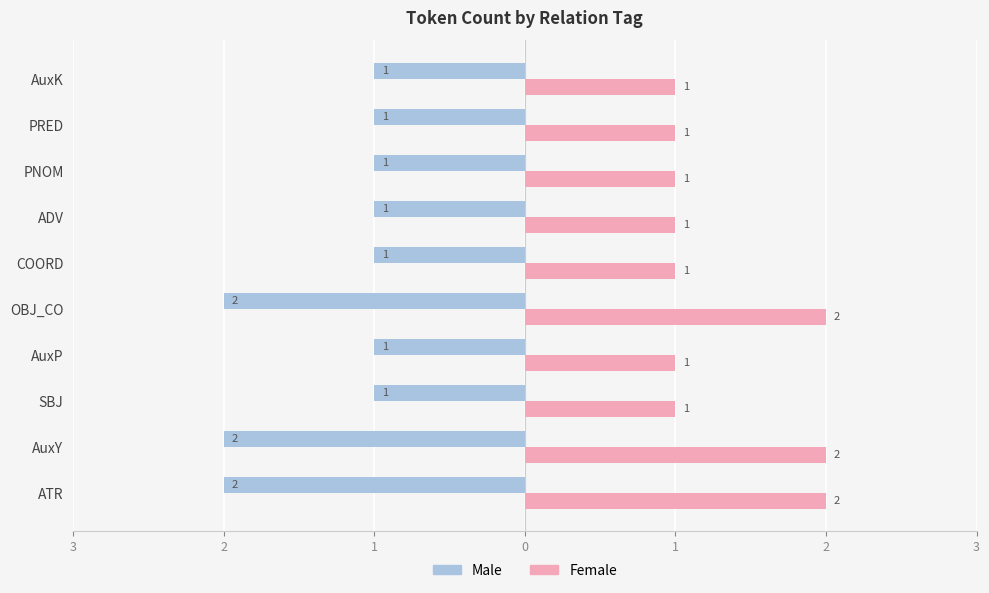

What are all the series names shown in the legend?

Male, Female